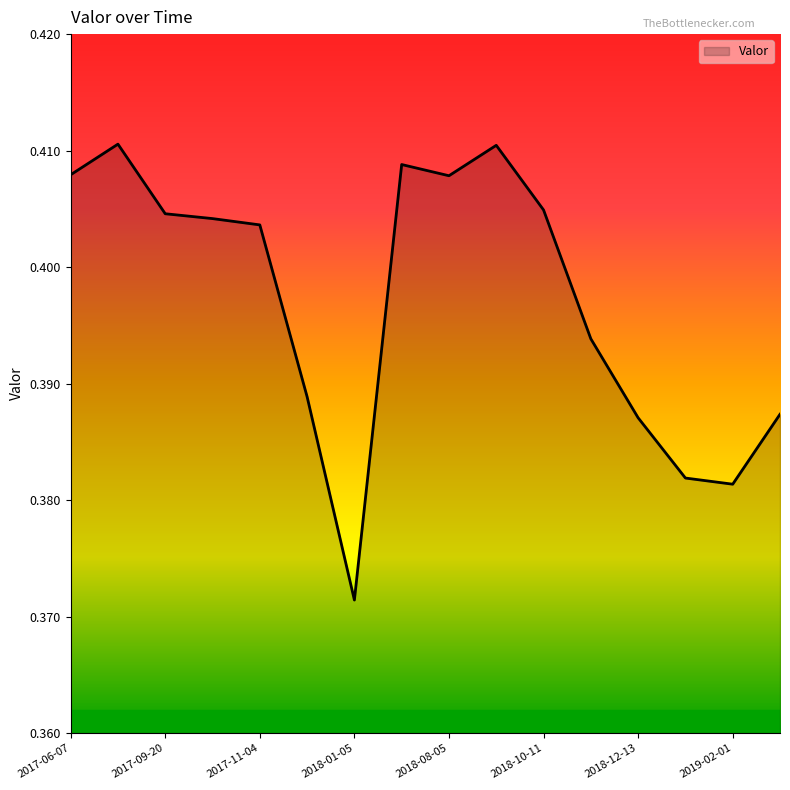

How many lines are shown in the chart?

1